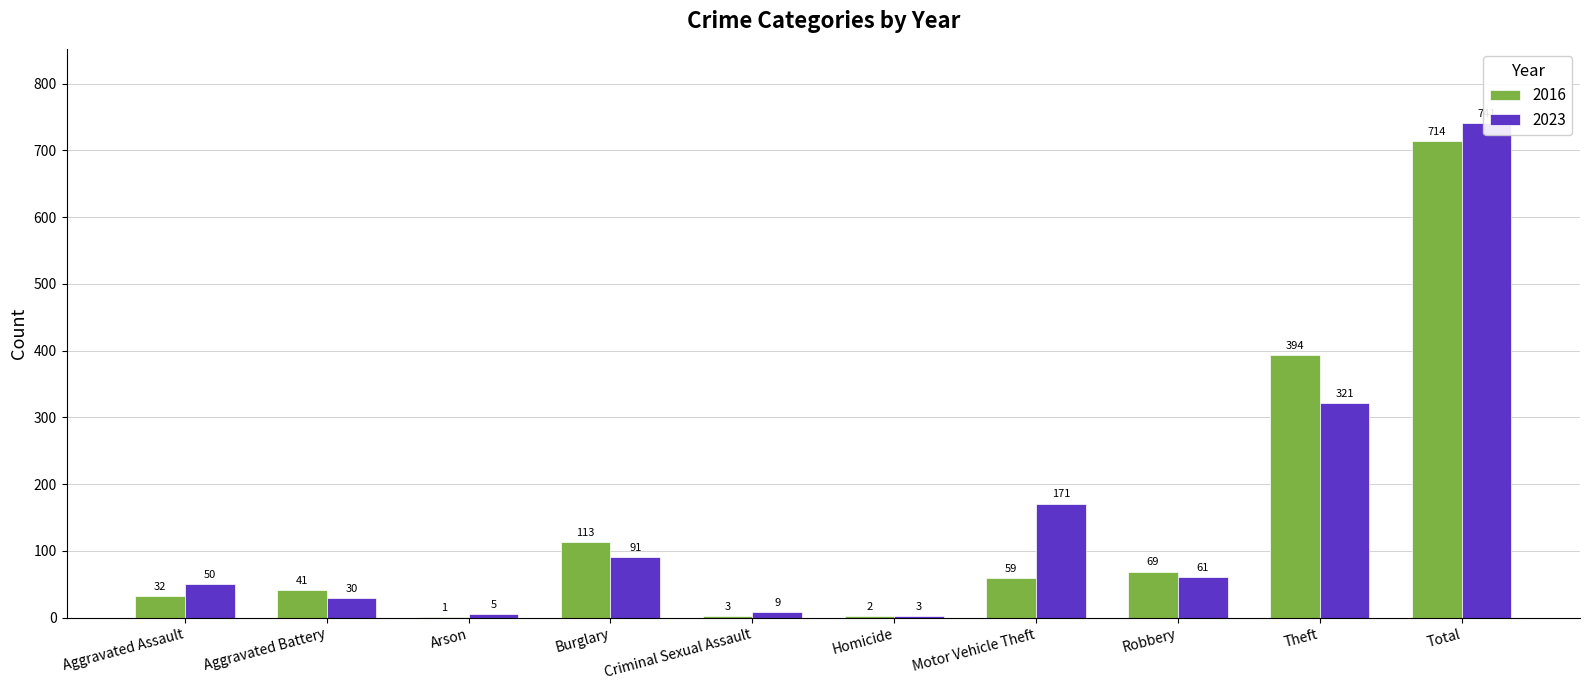

Count the number of data series in this chart.

2